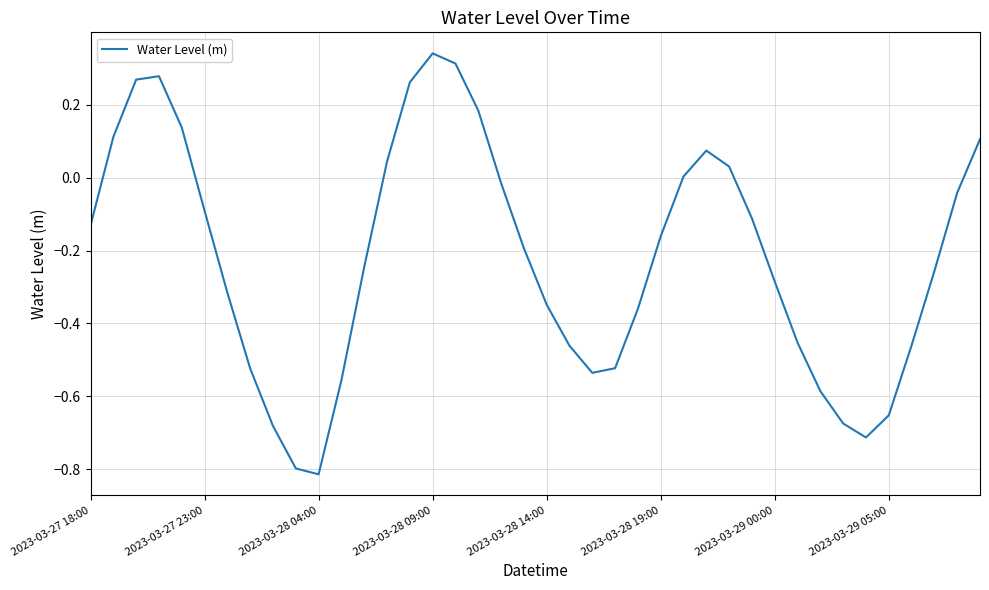

At which label is the value closest to 0?

26